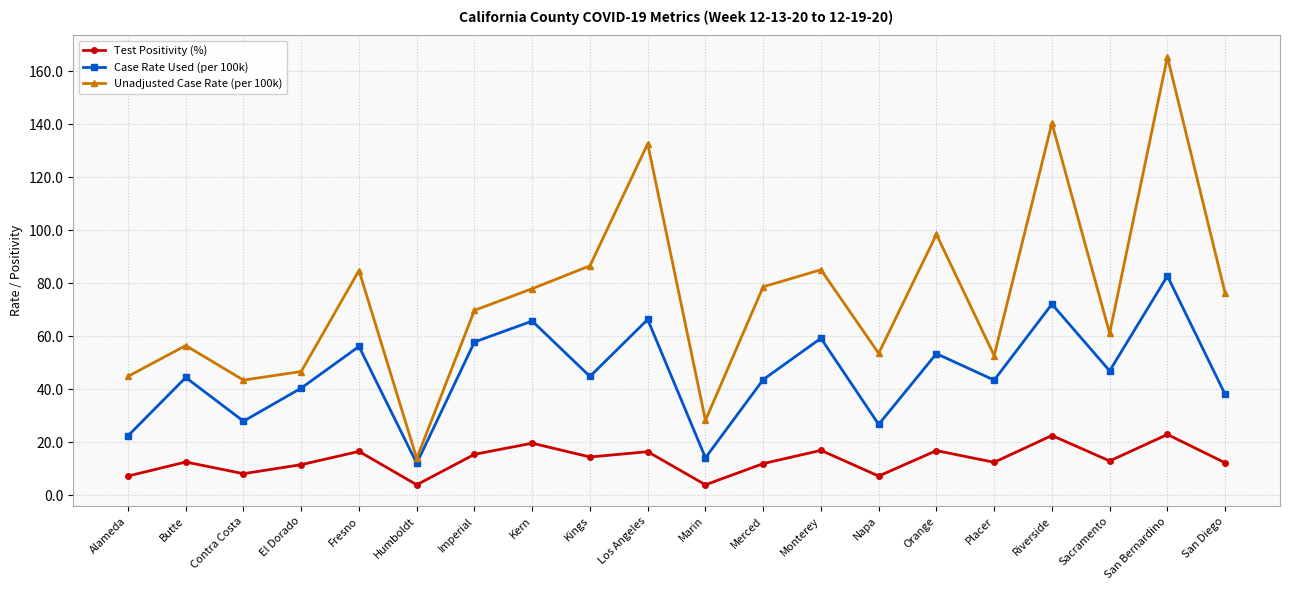

At which category is the sum across all series the highest?

San Bernardino